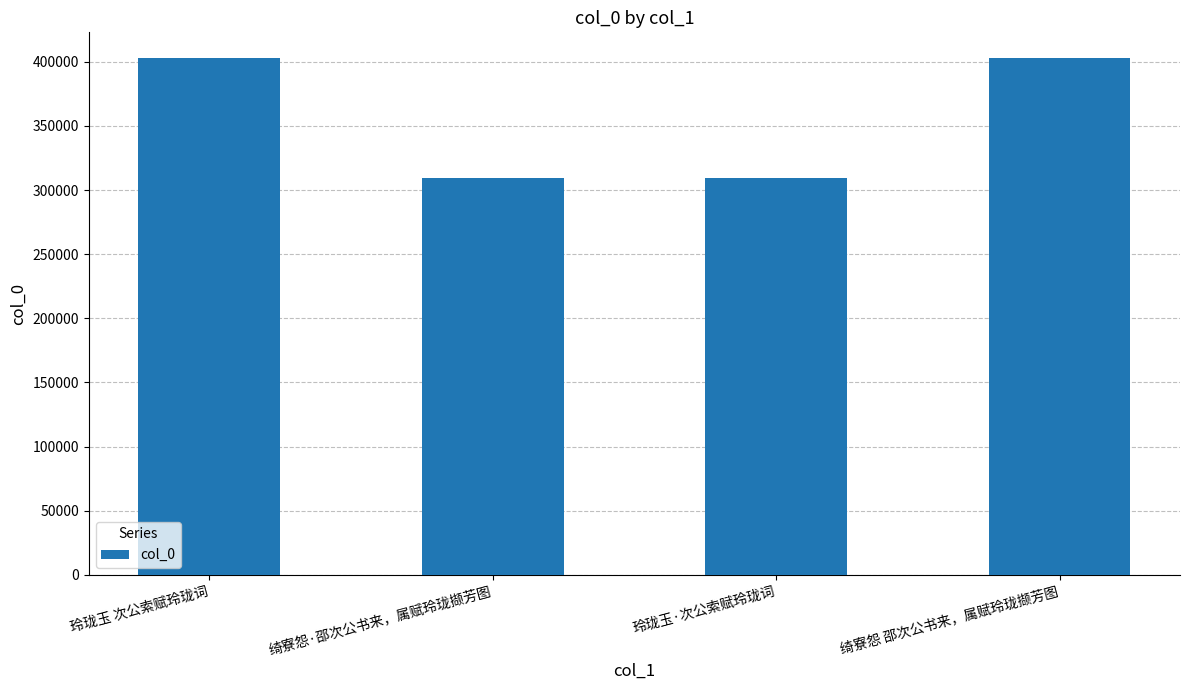

What is the label of the 1st bar from the left?

玲珑玉 次公索赋玲珑词